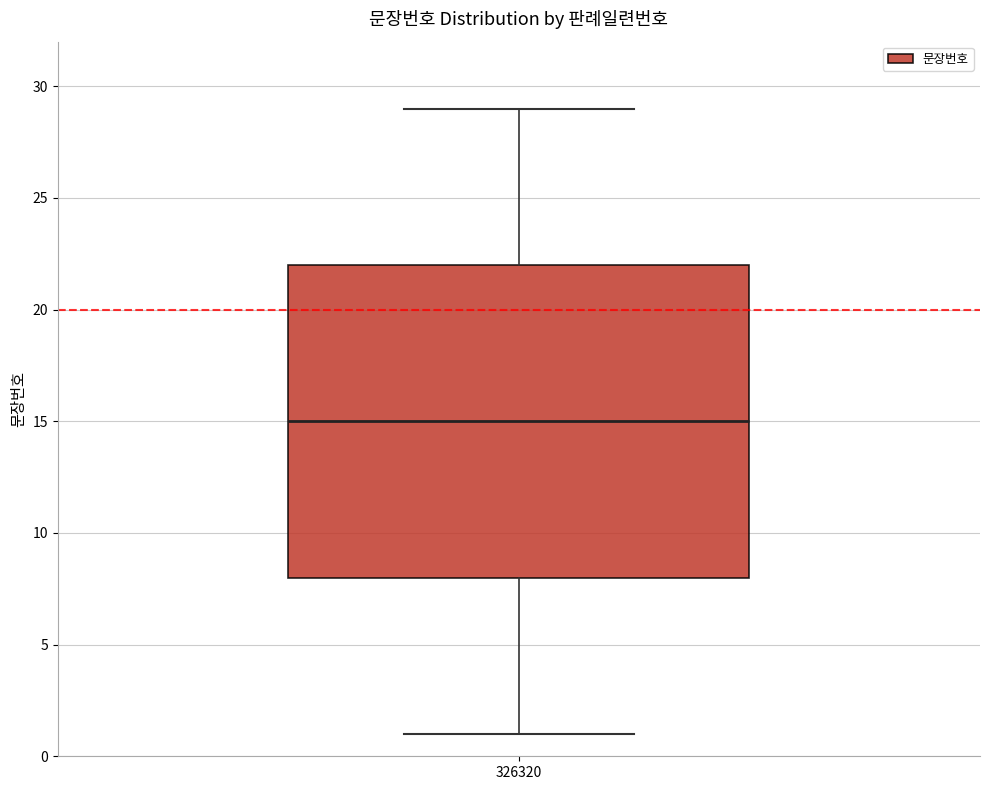

Where does the lower whisker of the box at x = 326320 end on the y-axis? The values are not printed on the chart, so give them approximately, as read against the axis.

1